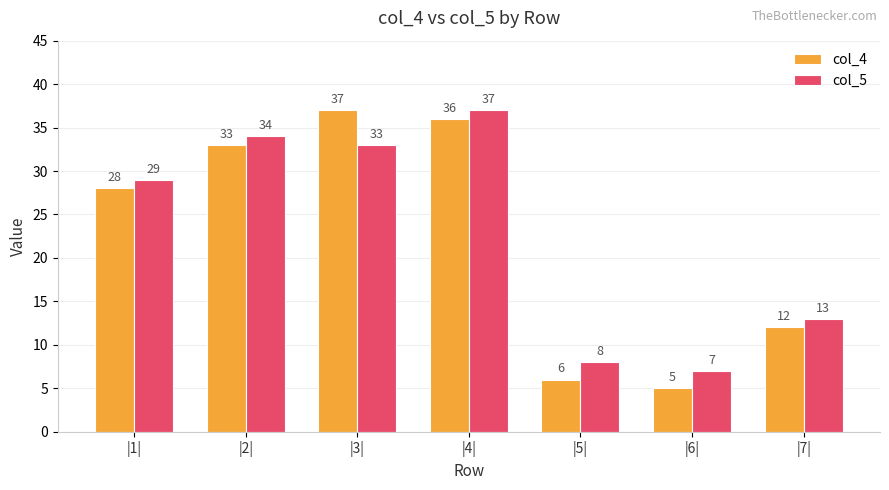

Is it true that col_4 equals 28 at |1|?

True